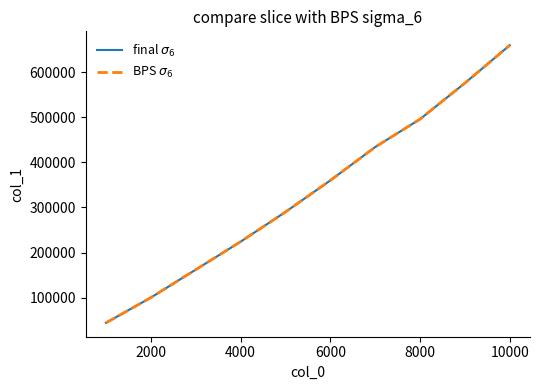

True or false: final $\sigma_6$ and BPS $\sigma_6$ cross at least once.

False